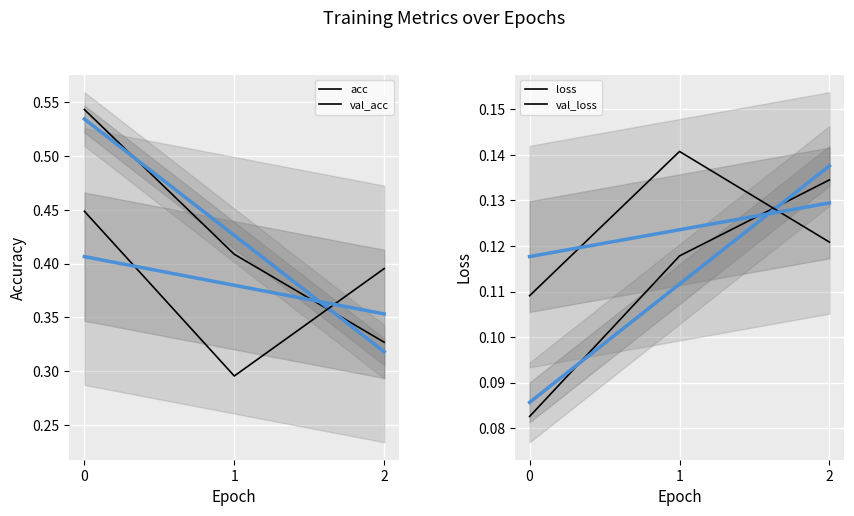

How many distinct data groups are displayed?

4